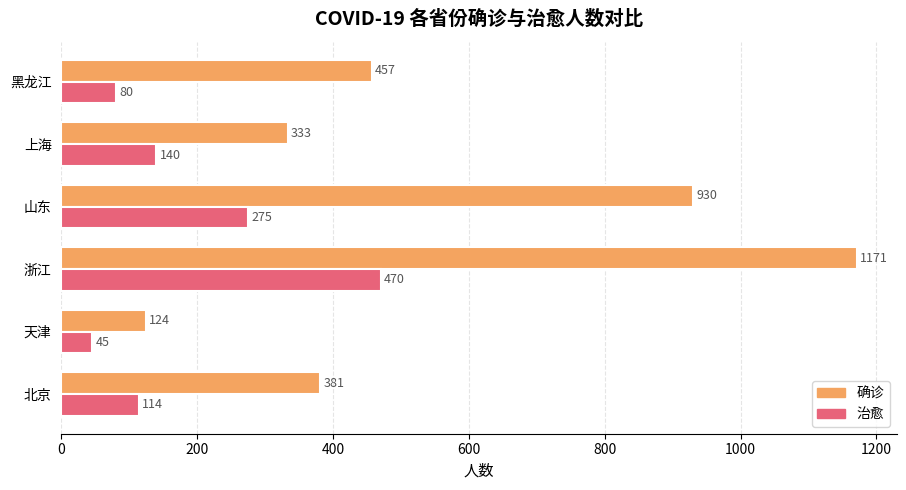

Where is 治愈 nearest to the value 257?

山东